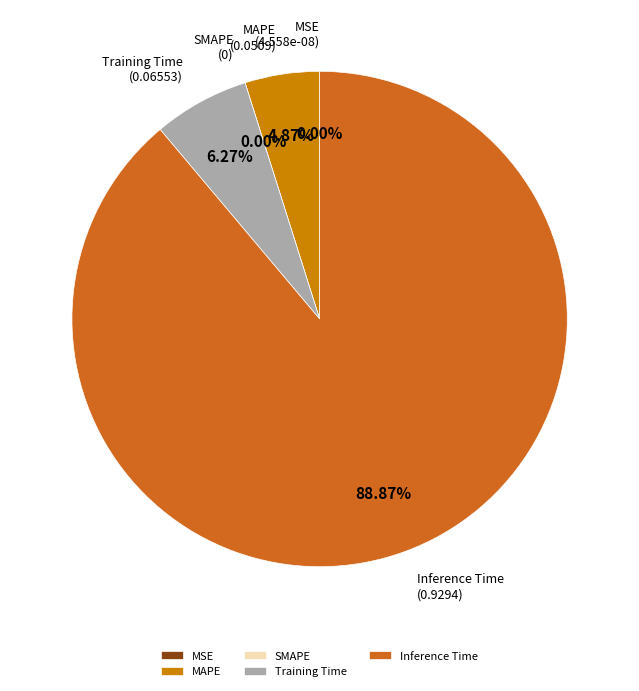

To the nearest percent, what is the average slice percentage?

20%